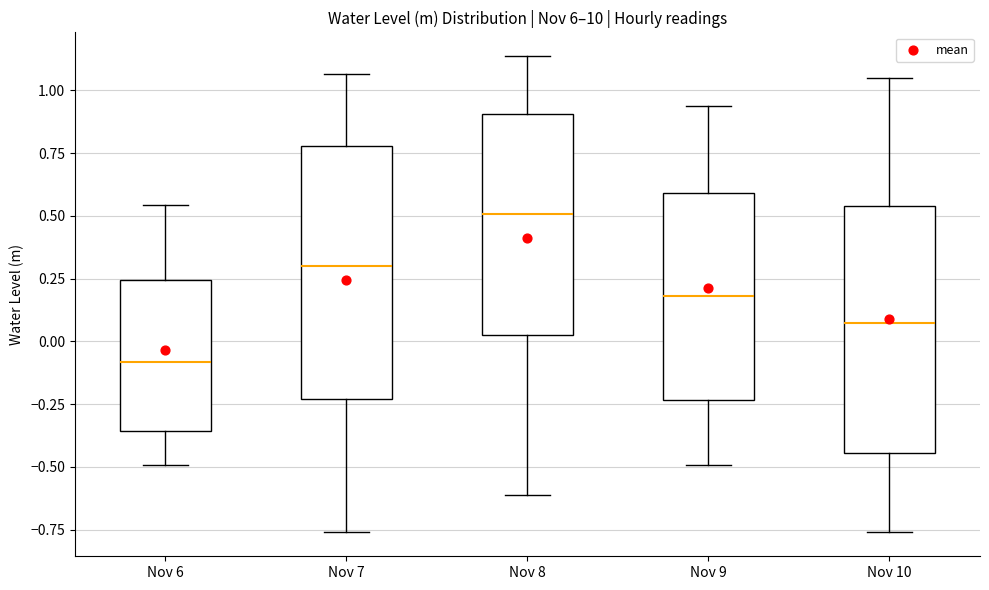

Reading left to right, read every box against the y-axis: the position of its median line, the range the box covers, and the ends of its whiskers. The values are not printed on the chart, so give them approximately, as read against the axis.

Nov 6: median -0.10, box -0.35 to 0.25, whiskers -0.50 to 0.55
Nov 7: median 0.30, box -0.25 to 0.80, whiskers -0.75 to 1.05
Nov 8: median 0.50, box 0.05 to 0.90, whiskers -0.60 to 1.15
Nov 9: median 0.20, box -0.25 to 0.60, whiskers -0.50 to 0.95
Nov 10: median 0.05, box -0.45 to 0.55, whiskers -0.75 to 1.05